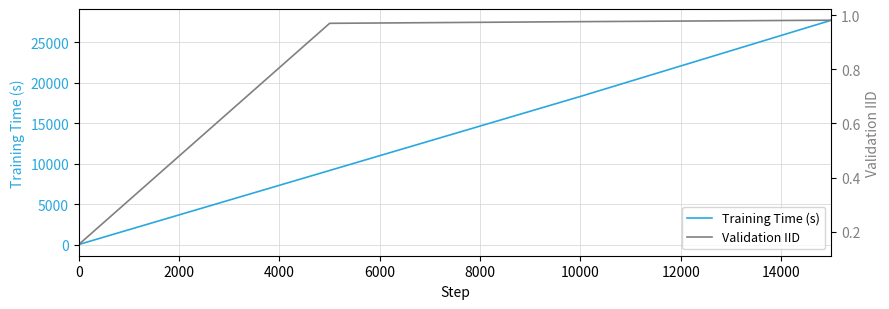

How many lines are shown in the chart?

2